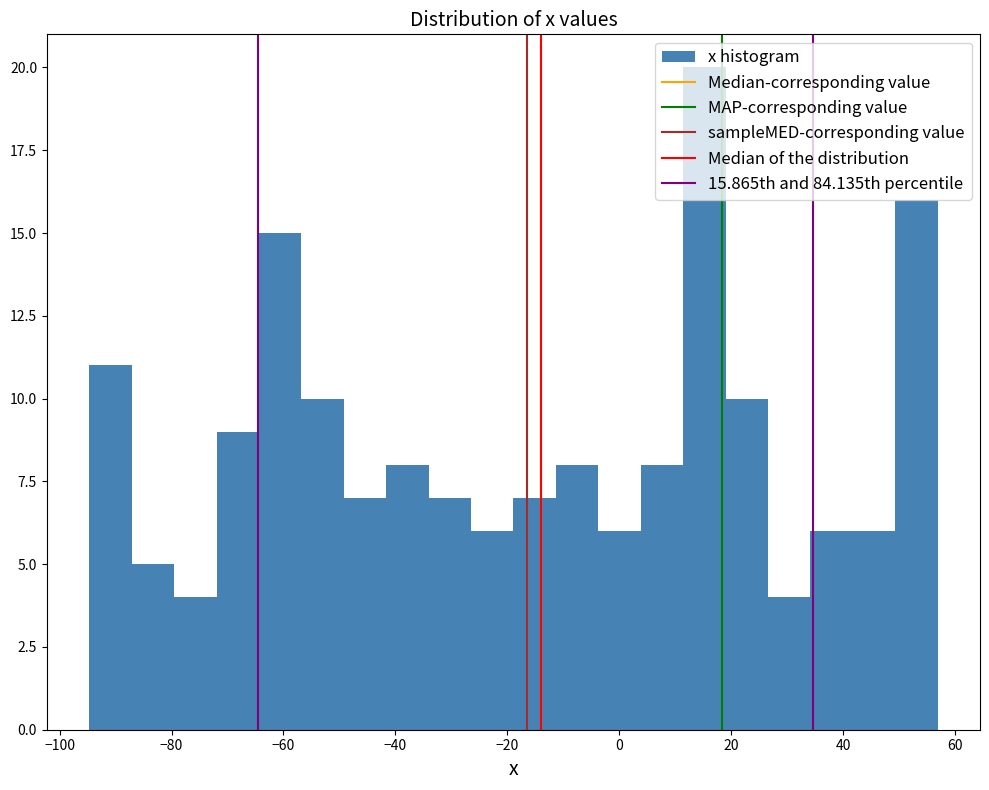

Around what value on the x-axis is the tallest bar? Give the approximate position of its centre, as read against the axis.

16